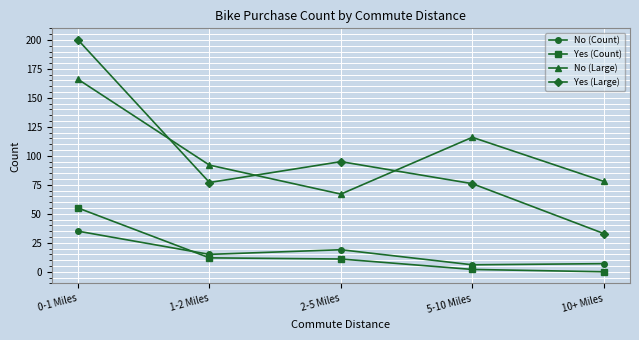

Where does the Yes (Count) series first go above 11?

0-1 Miles